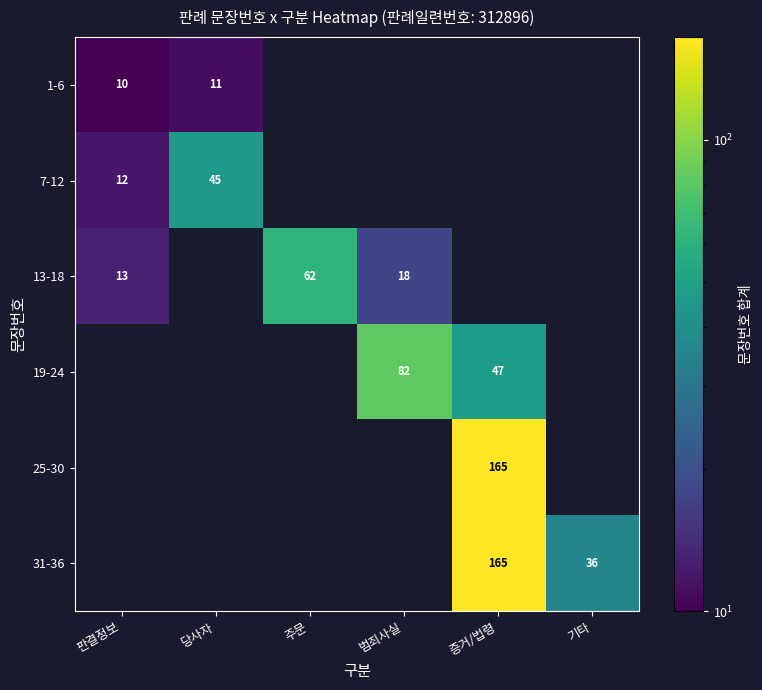

What is the difference between the 13-18 values at 주문 and 판결정보?

49